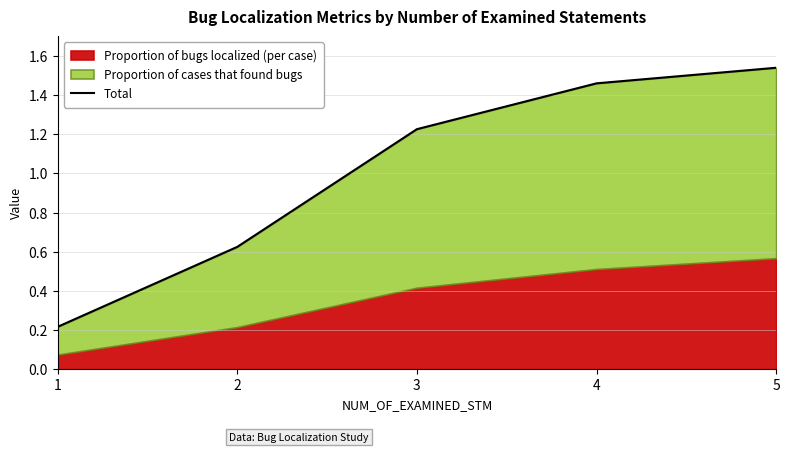

How many values are between 0 and 1?

2